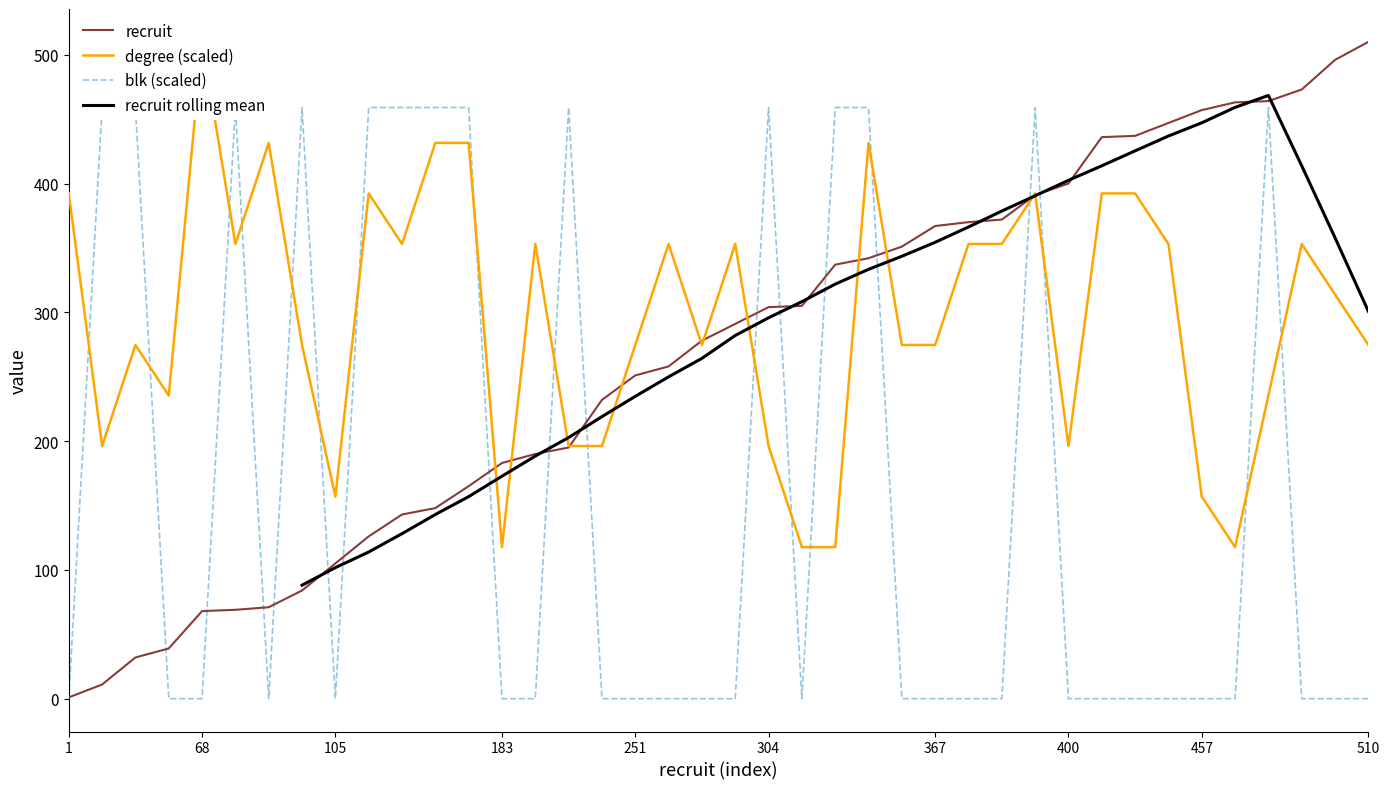

Is it true that recruit equals 254 at 183?

False